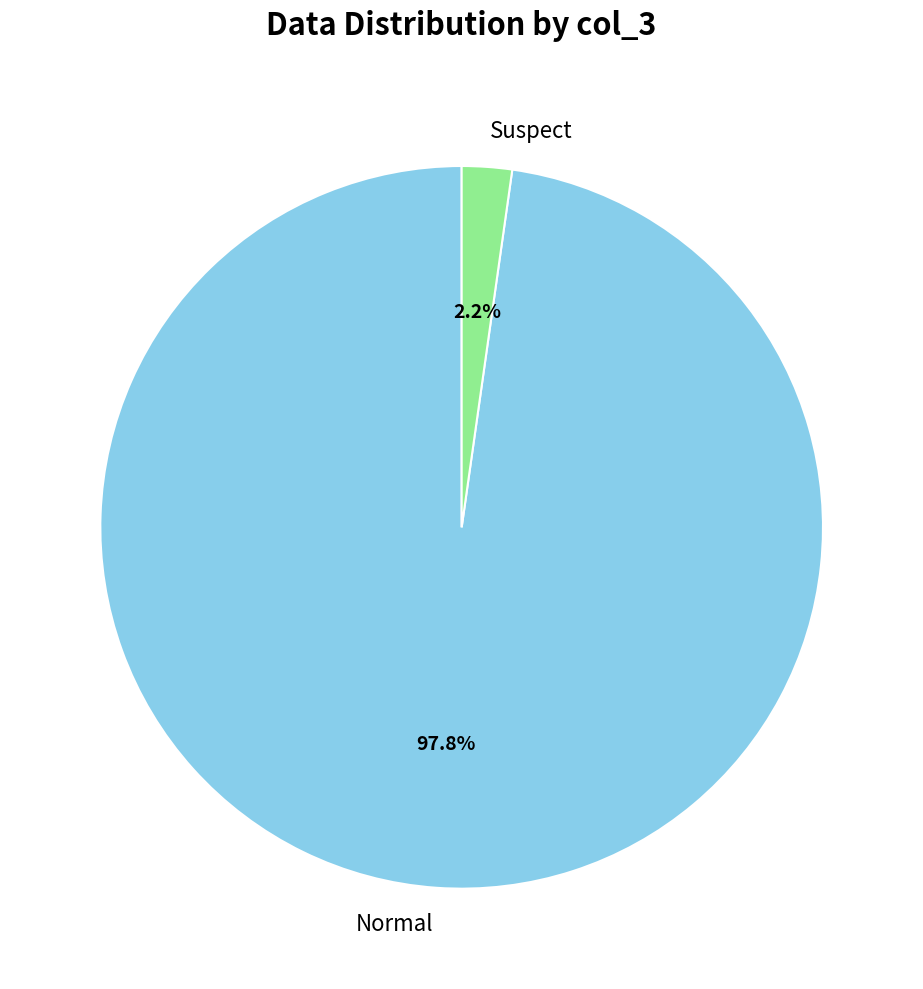

Between Suspect and Normal, which is larger?

Normal